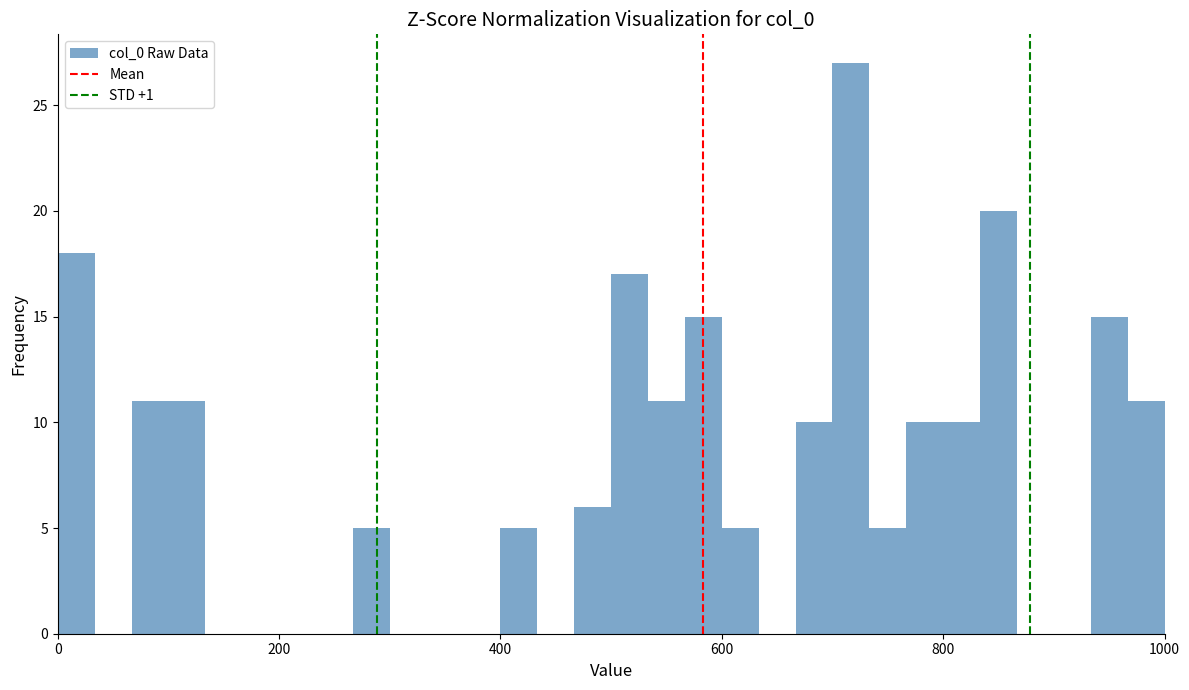

Read against the x-axis, roughly where is the centre of the tallest bar?

720